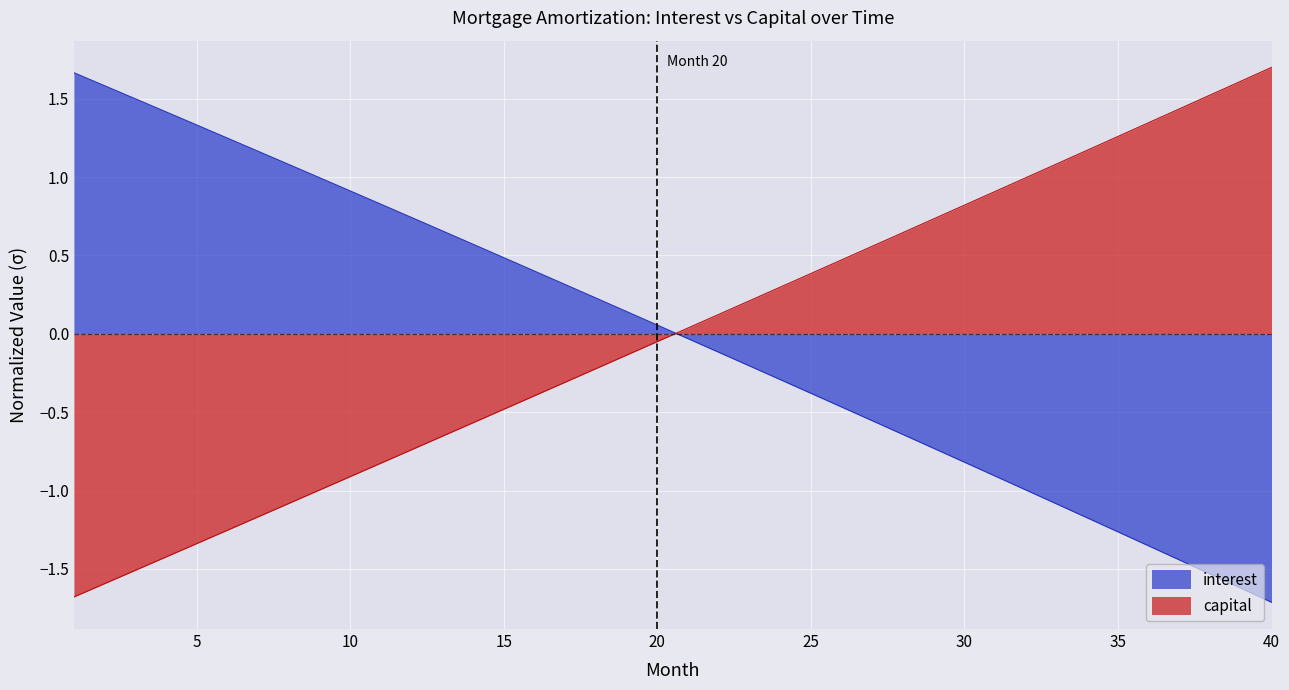

At which category does the chart reach its peak across all series?

40